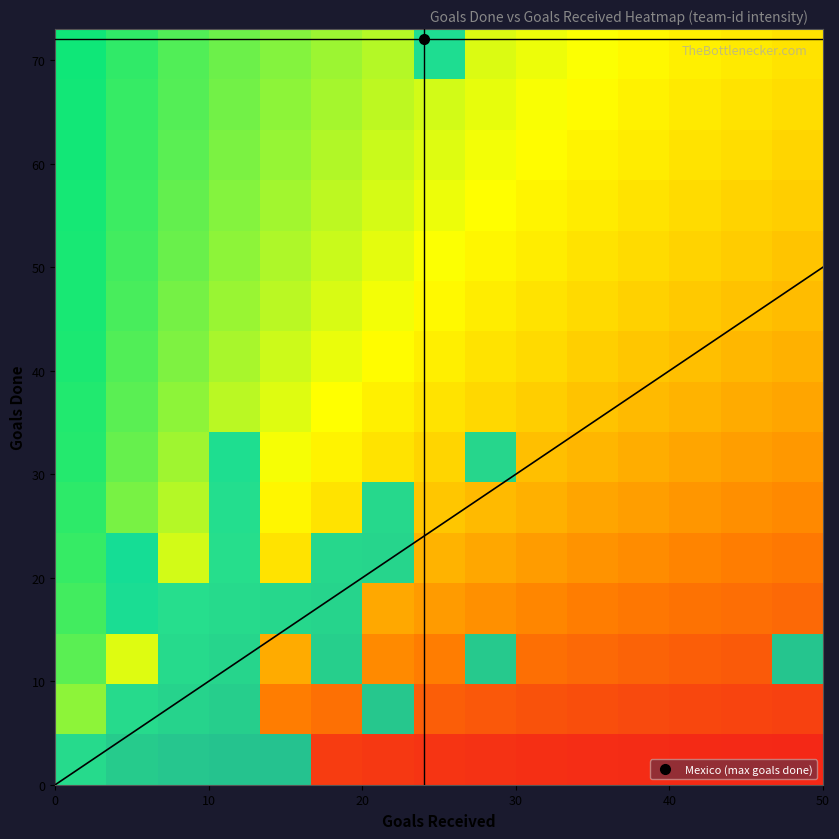

At how many categories does at least one series exceed 75?

7